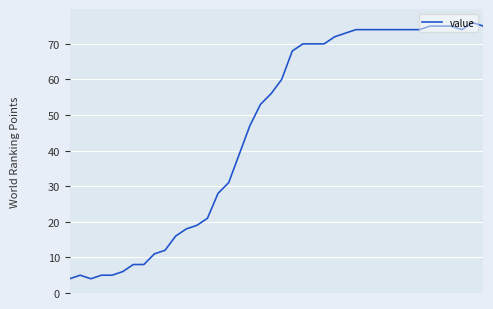

What is the difference between the maximum and minimum values?

72